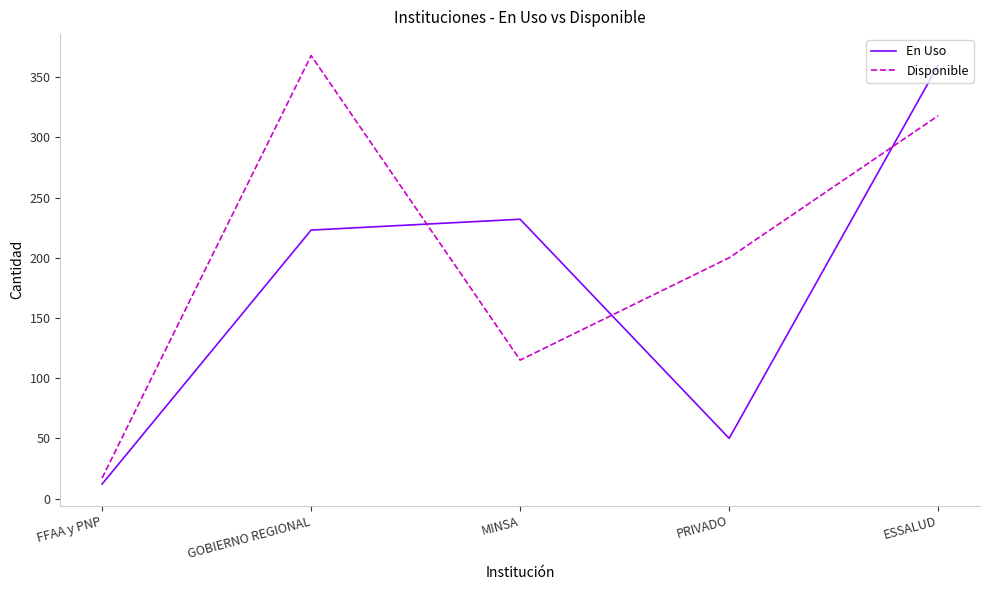

Where is En Uso nearest to the value 186?

GOBIERNO REGIONAL